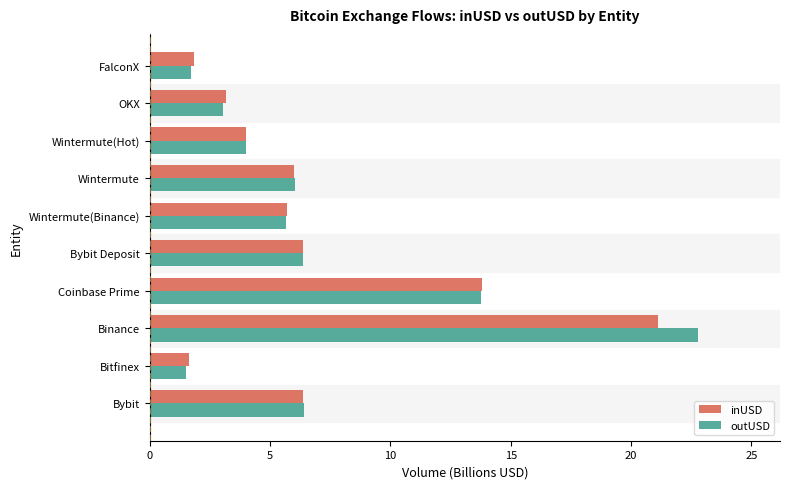

What is the lowest value of the inUSD series?

1.6